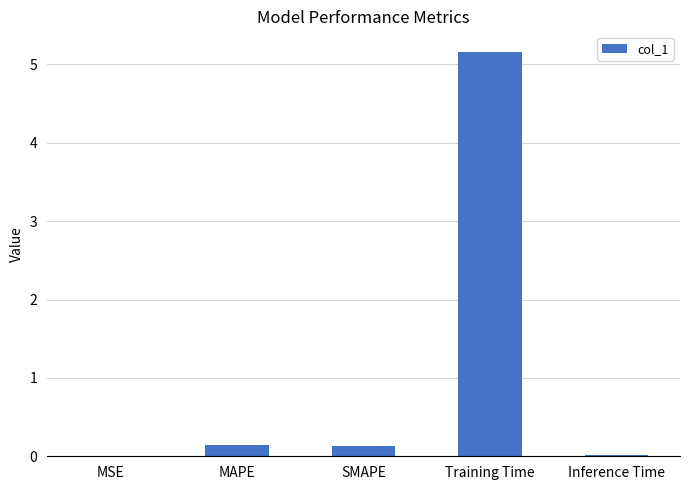

The chart shows a value of 5.2 at Training Time. True or false?

True